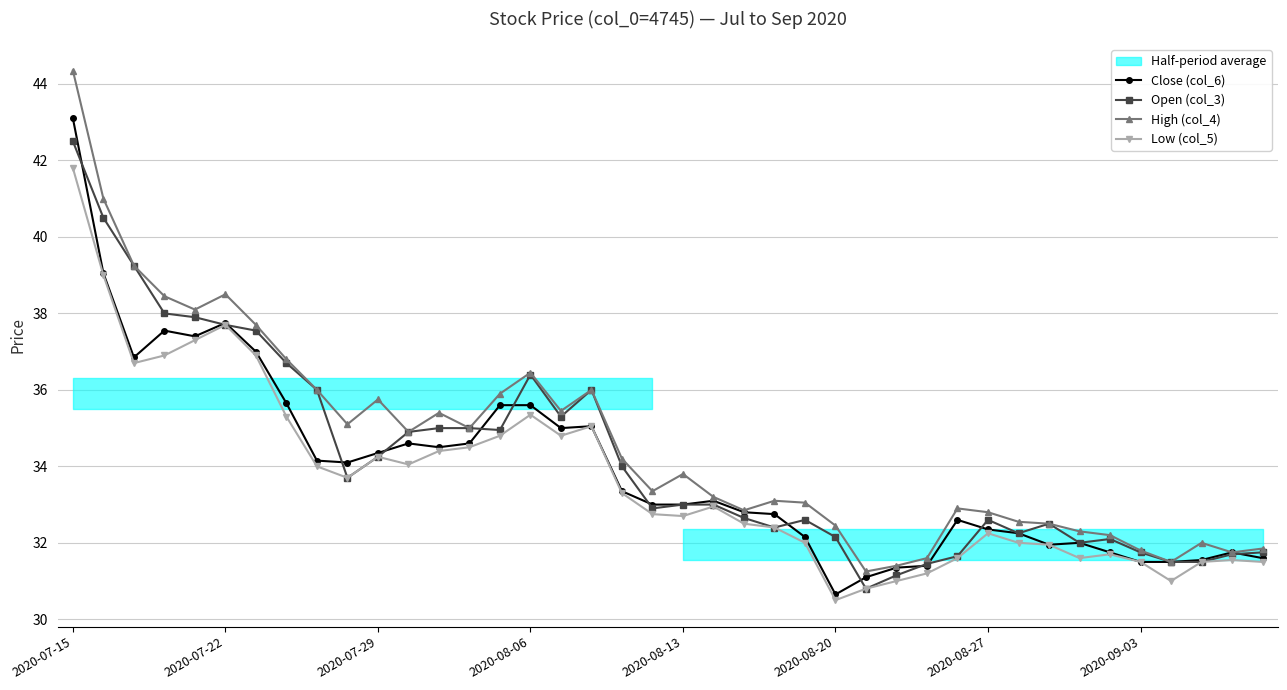

Does the chart display data point markers on the line(s)?

Yes